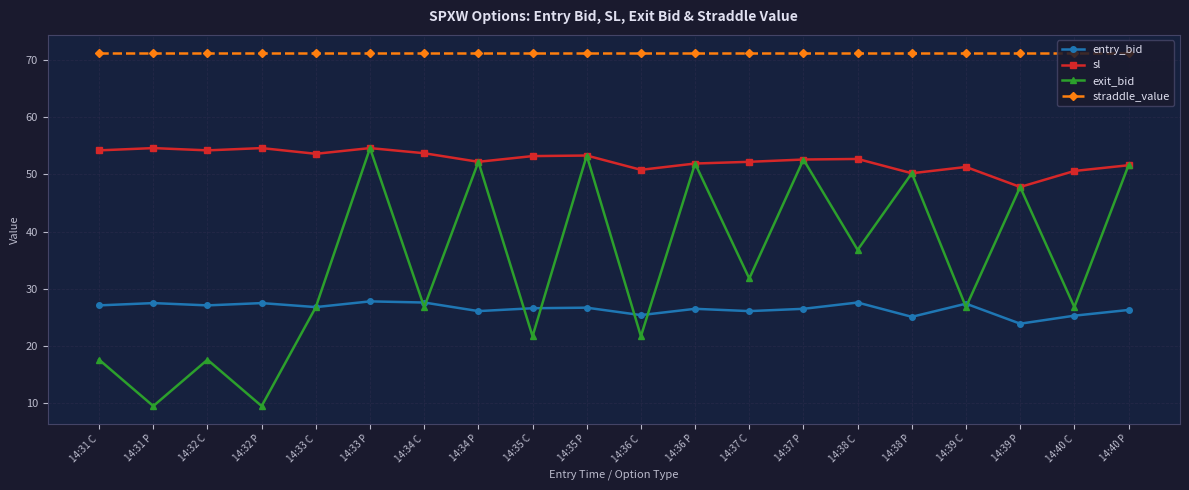

What is the approximate value of sl at 14:32 P?

54.6